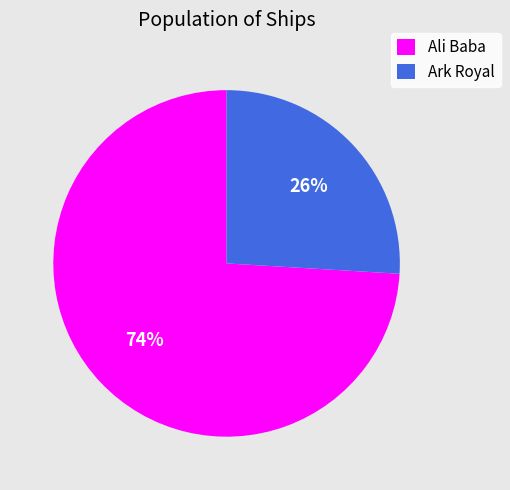

True or false: Ali Baba accounts for 68% of the total.

False